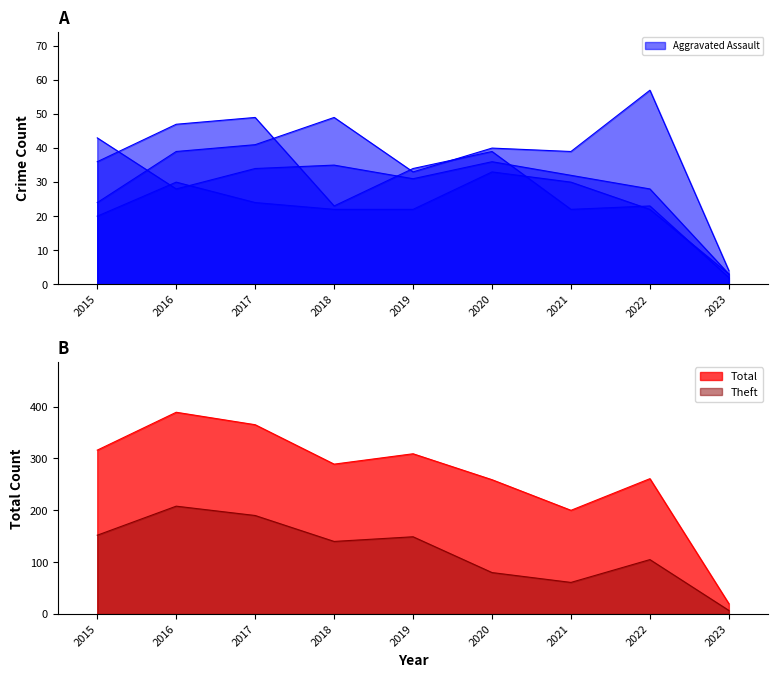

Which series has the largest range (max minus min)?

Total